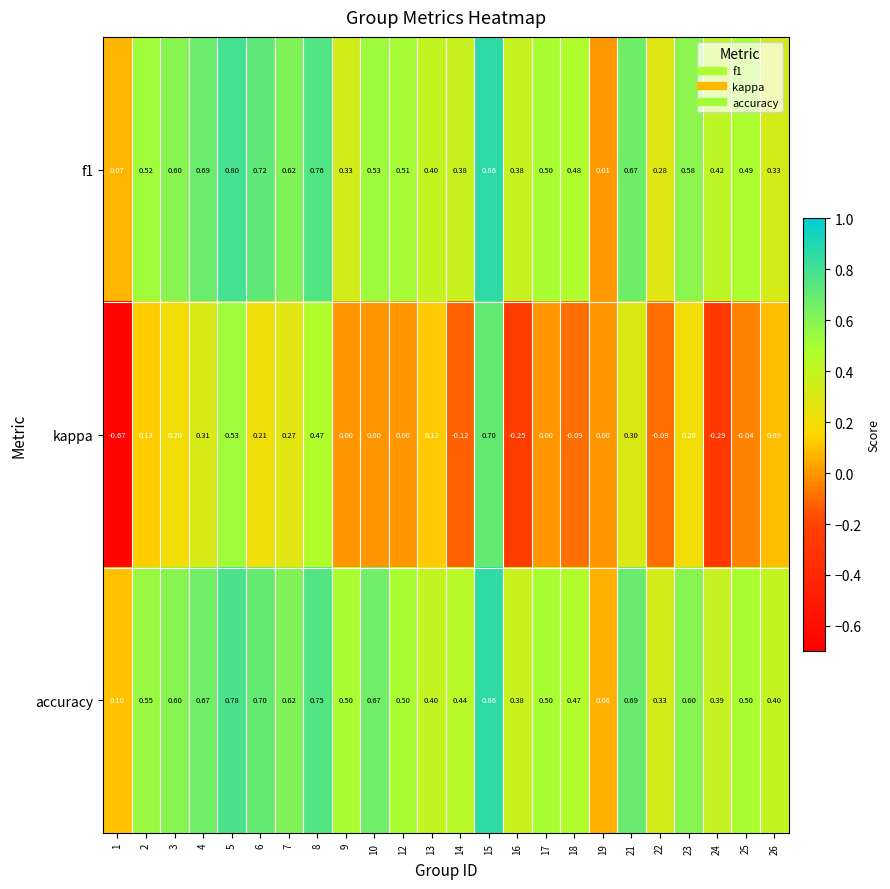

How many data points does each series have?

24